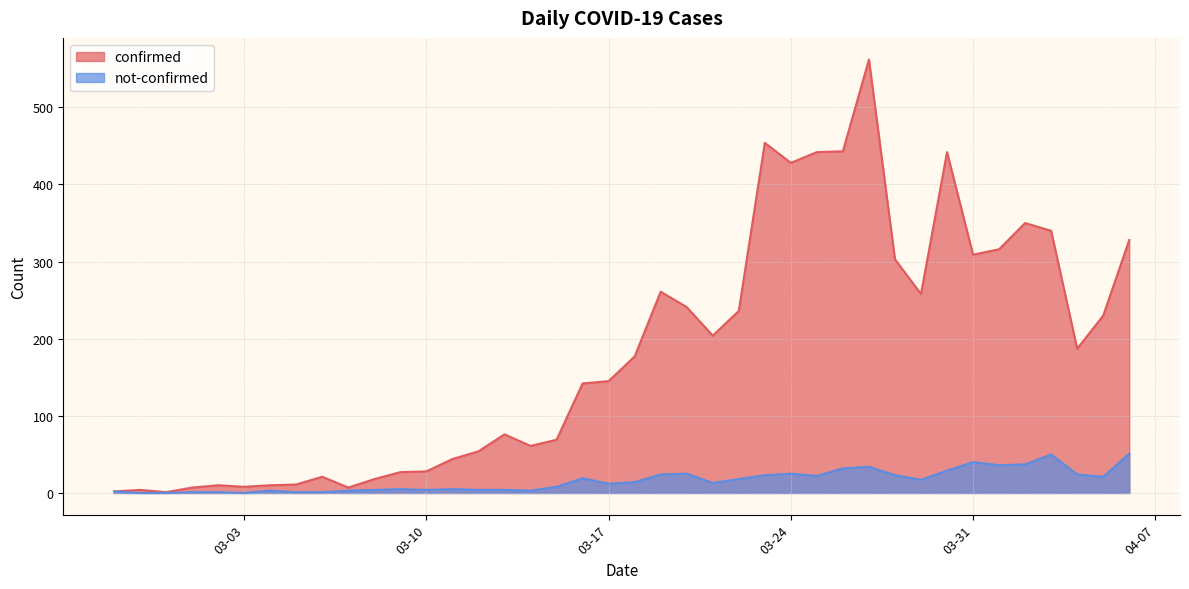

Is it true that not-confirmed equals 0 at 03-03?

True